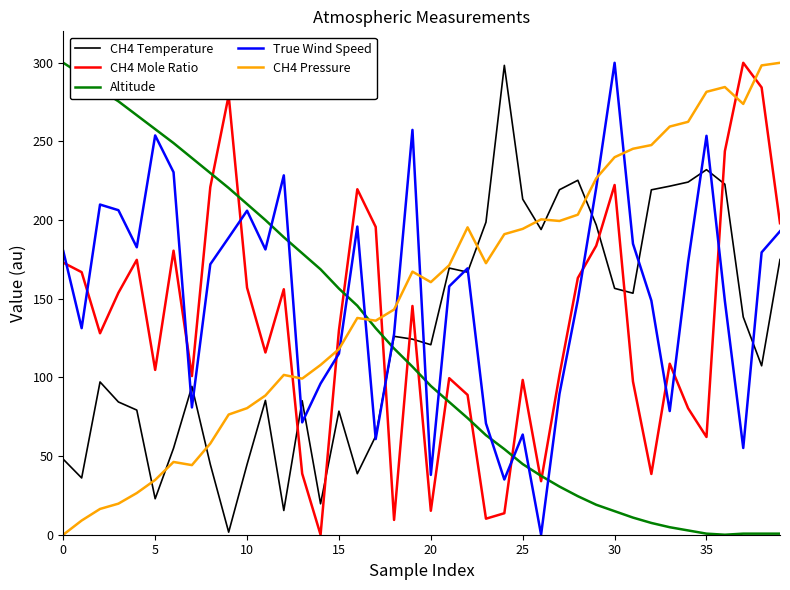

How many lines are shown in the chart?

5